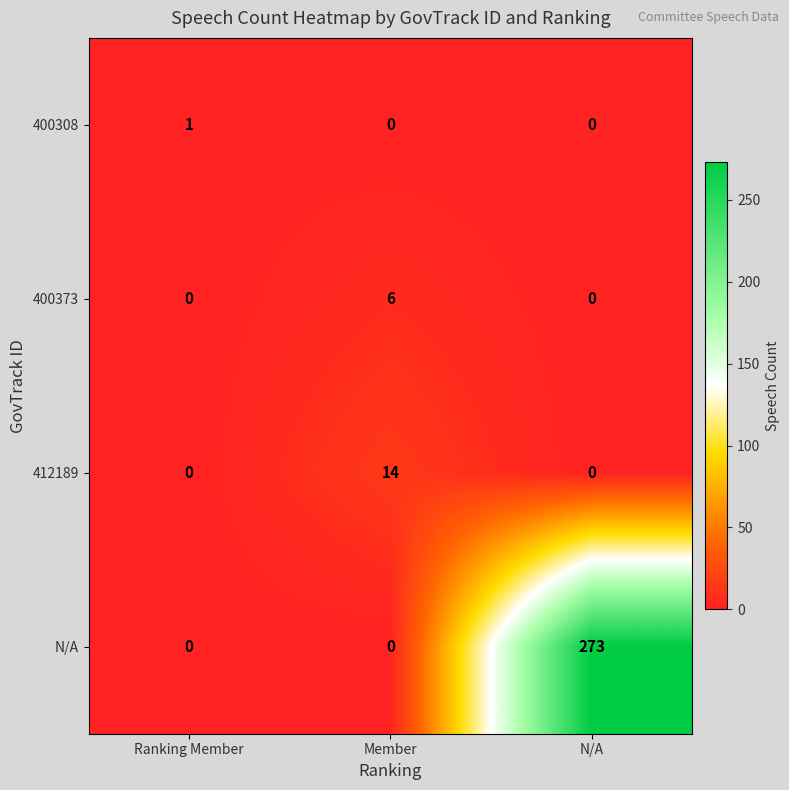

What is the maximum value shown in the chart?

273